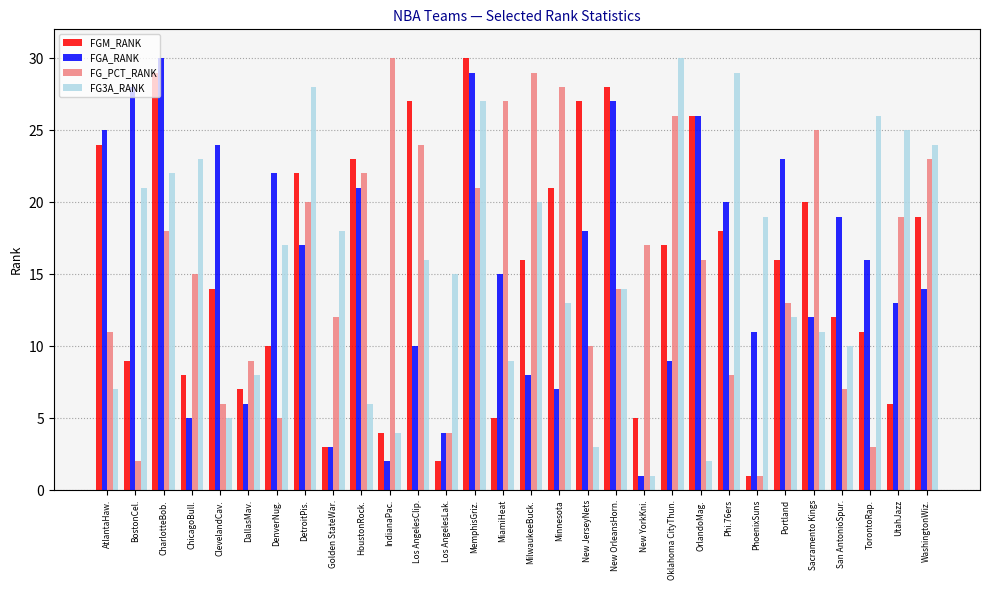

Does the chart contain stacked bars?

No